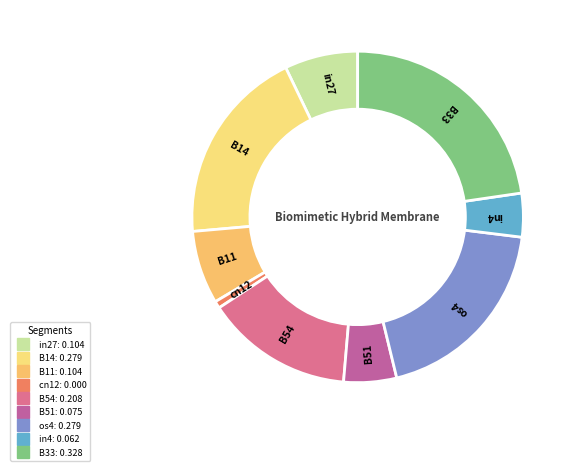

Is the sum of B54 and os4 greater than half?

No